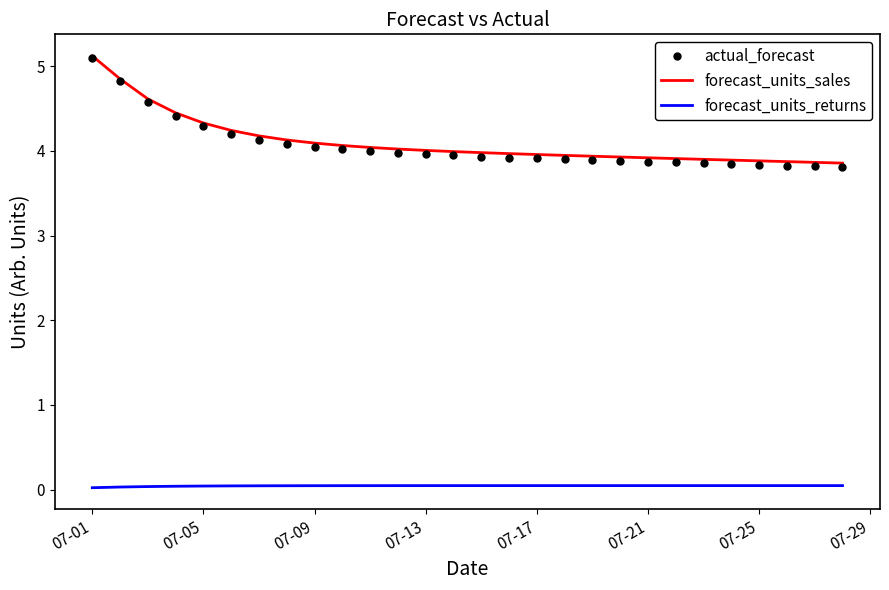

True or false: actual_forecast and forecast_units_returns intersect in this chart.

False